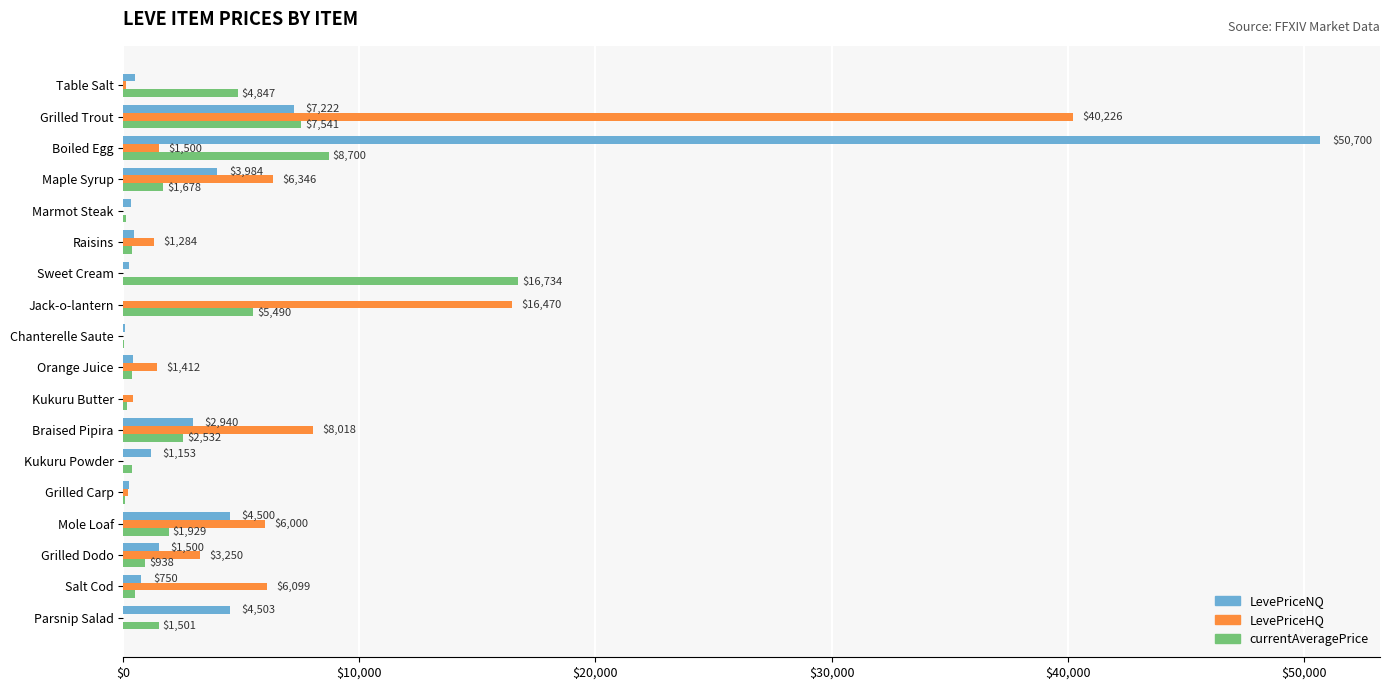

The LevePriceHQ series shows -19474.3 at Sweet Cream. True or false?

False